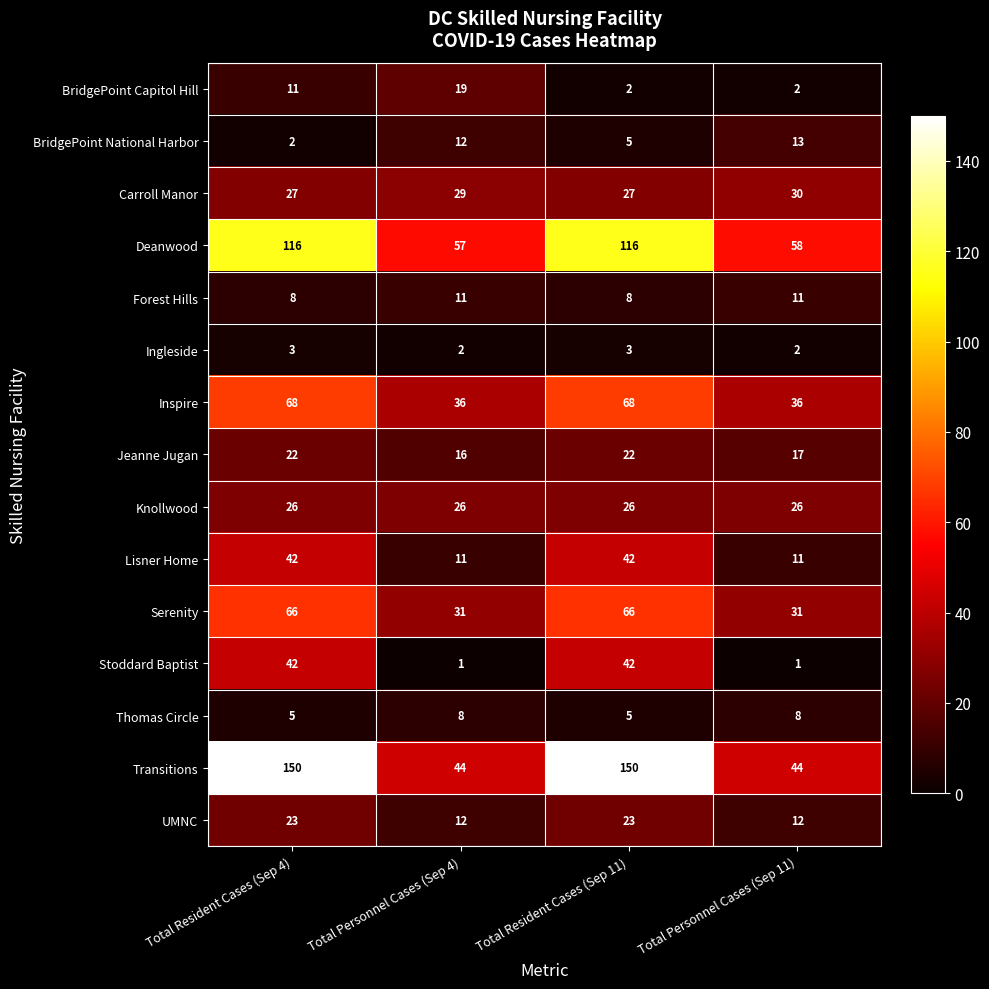

What is the difference between the Forest Hills values at Total Personnel Cases (Sep 4) and Total Resident Cases (Sep 11)?

3